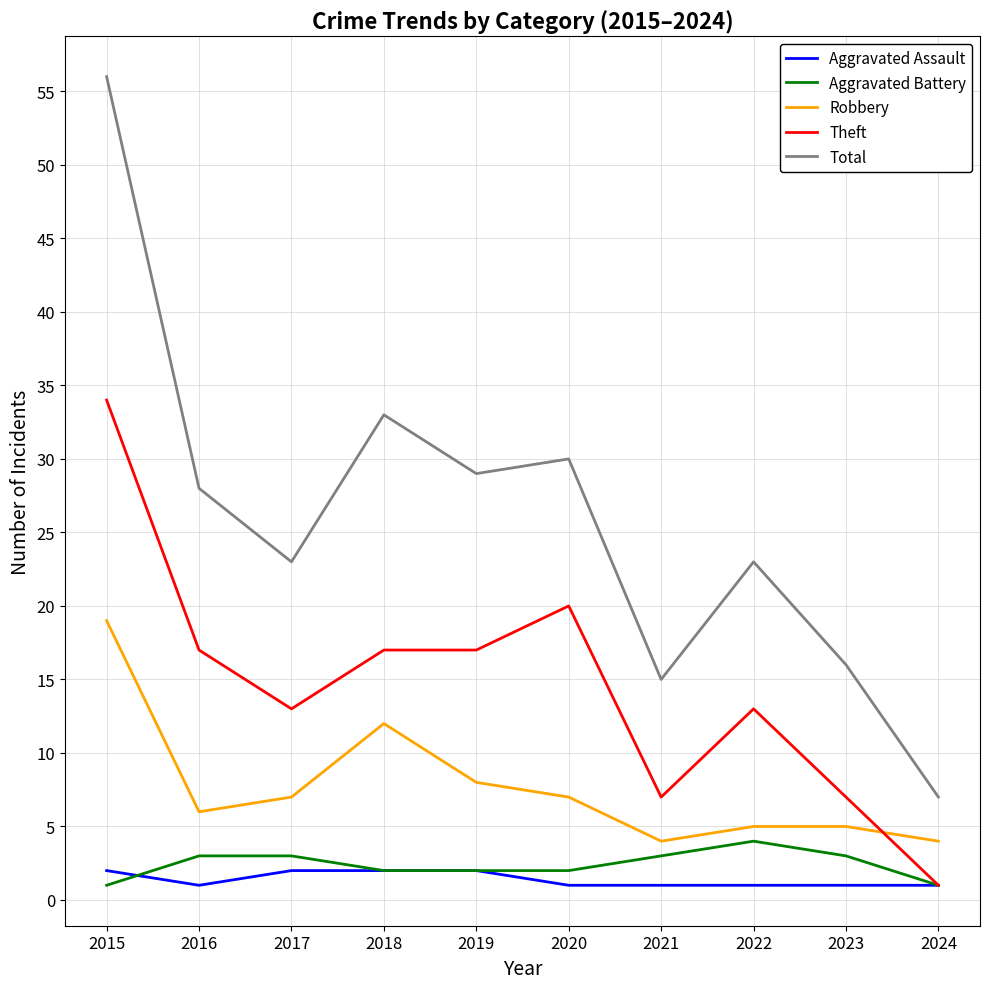

True or false: Aggravated Assault and Robbery intersect in this chart.

False